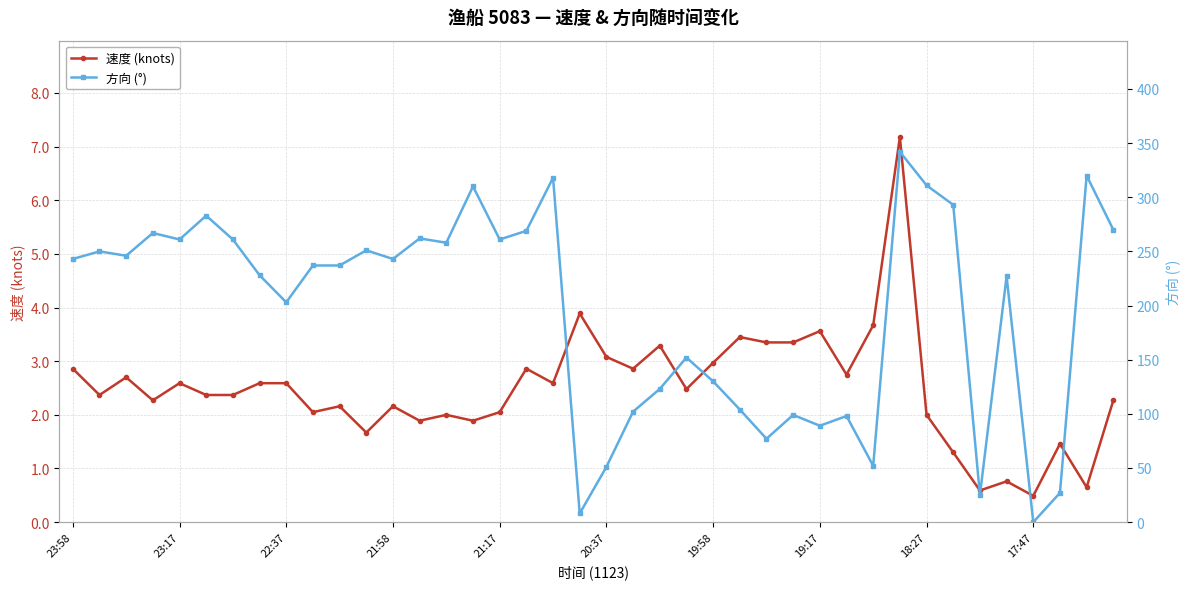

True or false: 速度 (knots) has a value of 3.6 at 19:17.

True